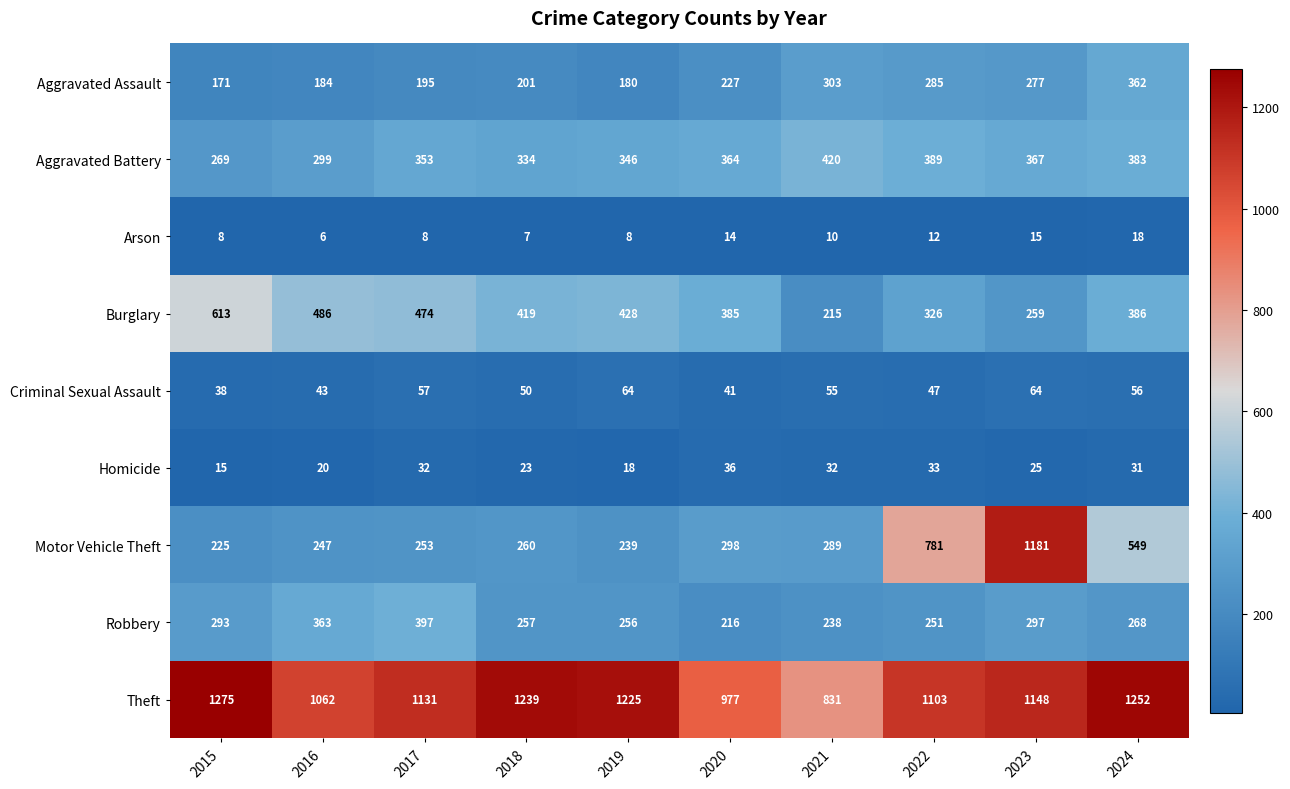

Where does the Arson series first go above 10?

2020